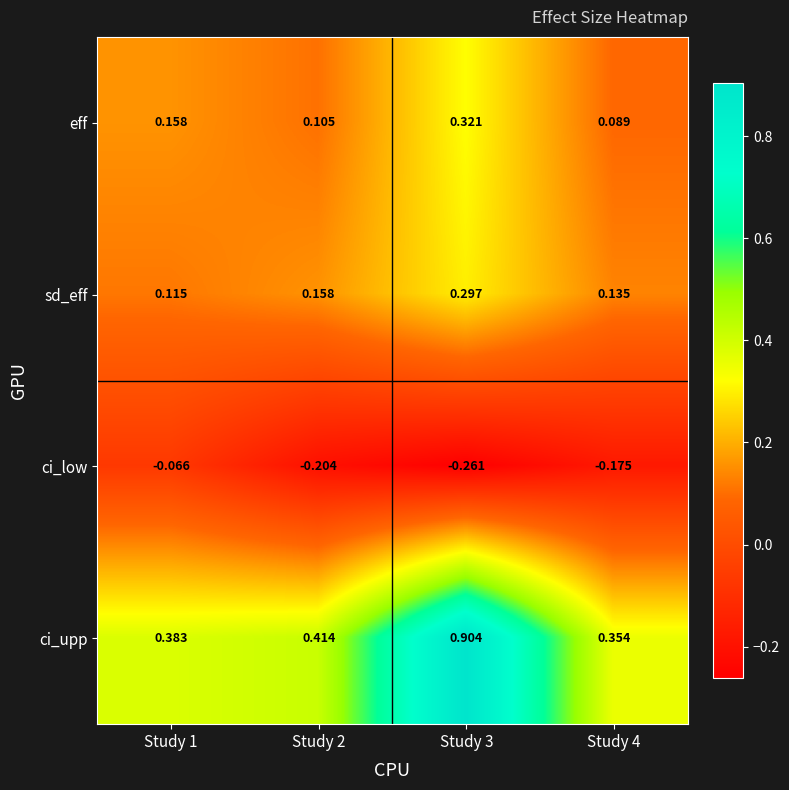

Between Study 2 and Study 3, which series saw the biggest shift?

ci_upp